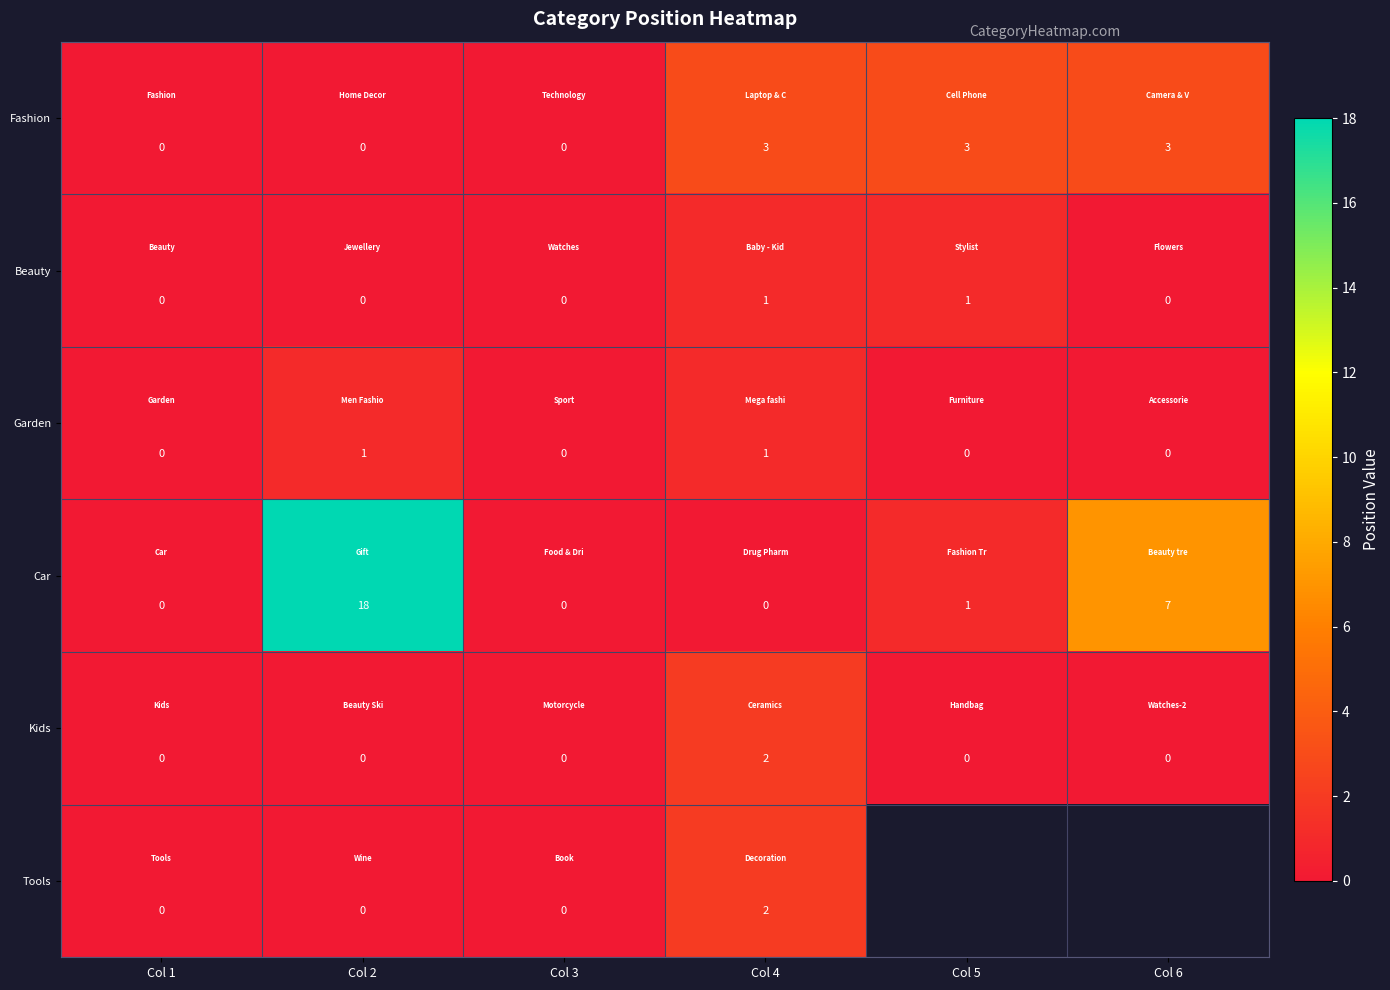

True or false: Car has a value of 0 at Col 1.

True